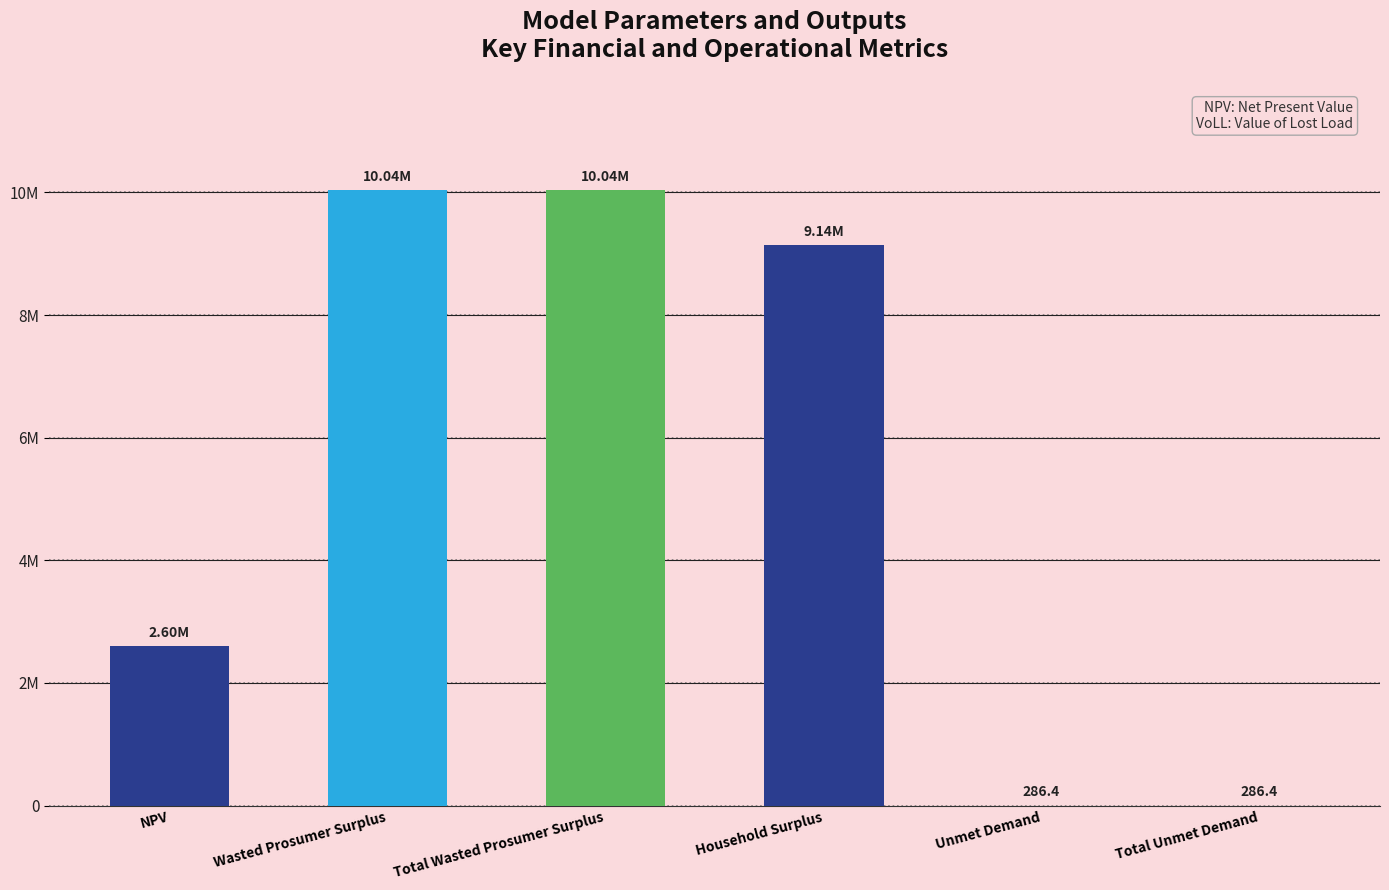

Is it true that the value at Wasted Prosumer Surplus is 13963533.7?

False